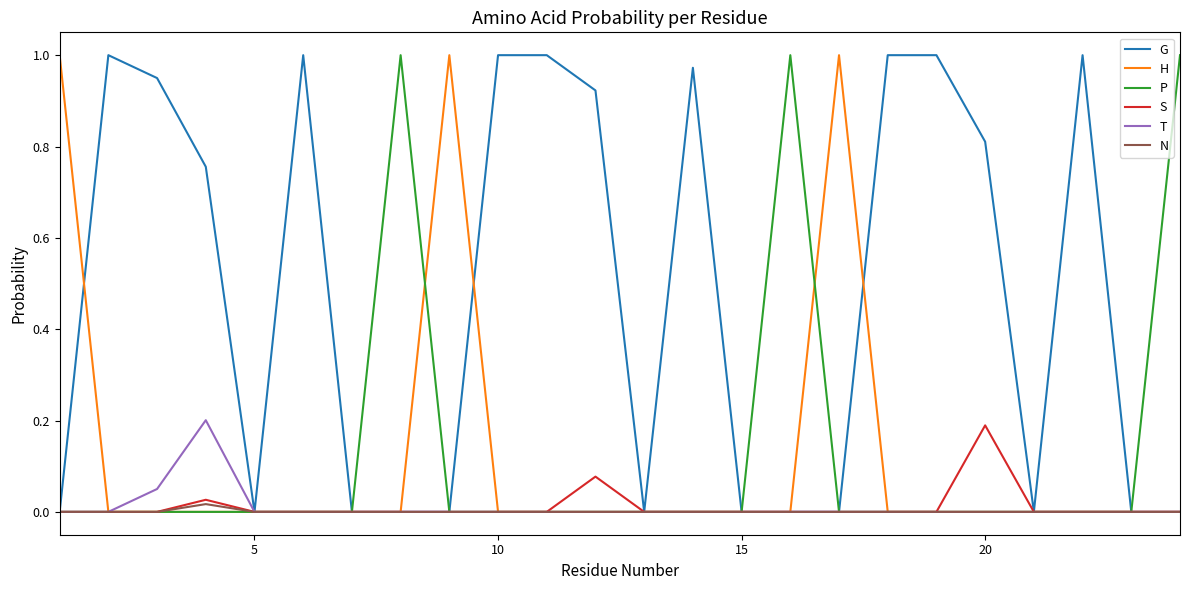

Which series has the largest total across all categories?

G